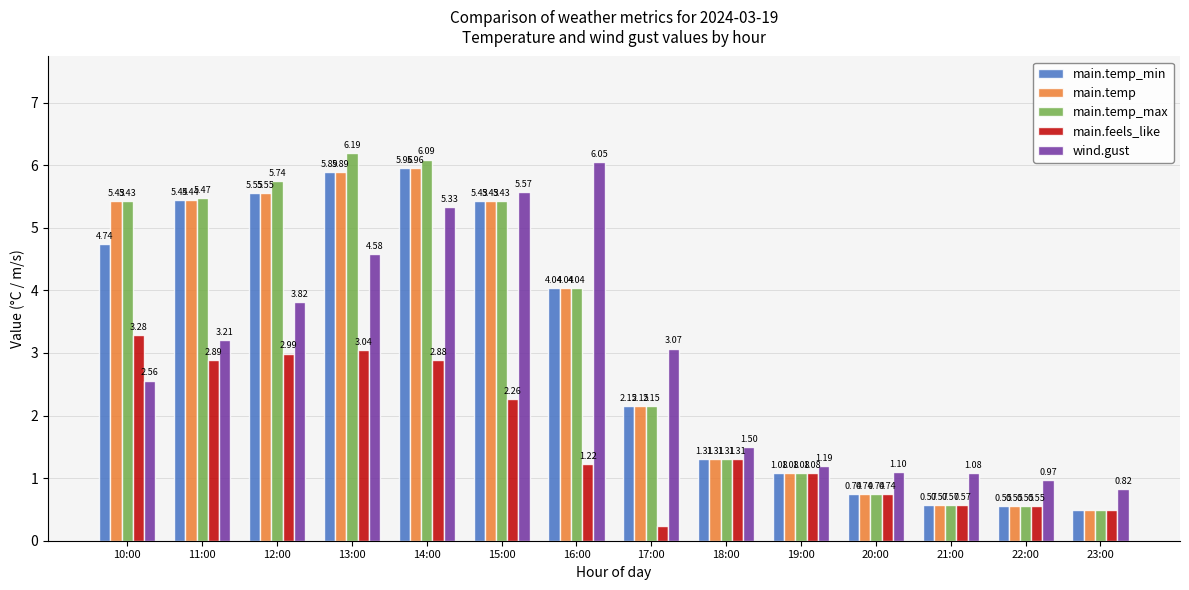

What is the average value of the main.temp_max series?

3.2